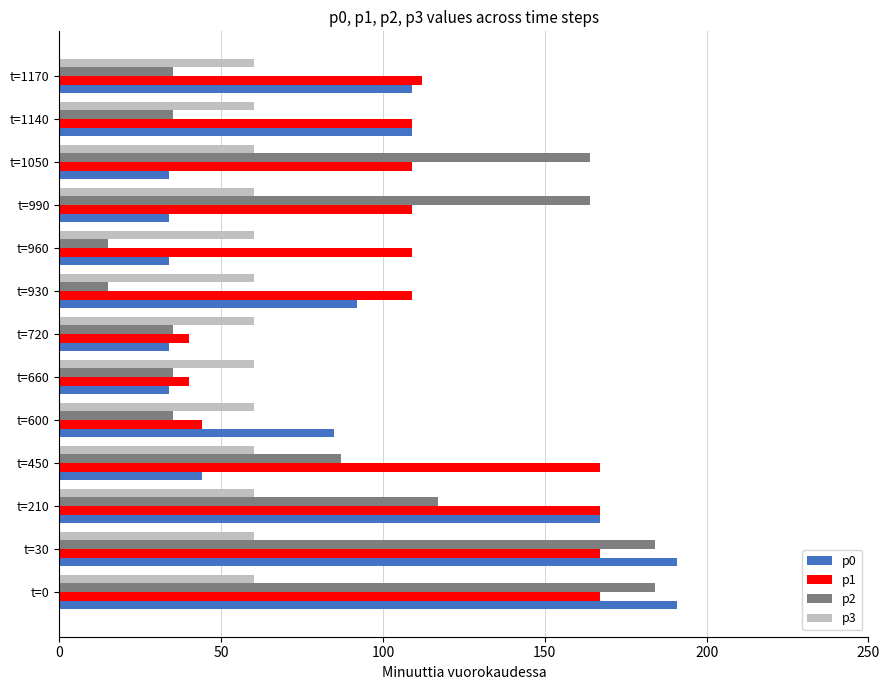

Rank the series by their maximum value, from lowest to highest.

p3, p1, p2, p0